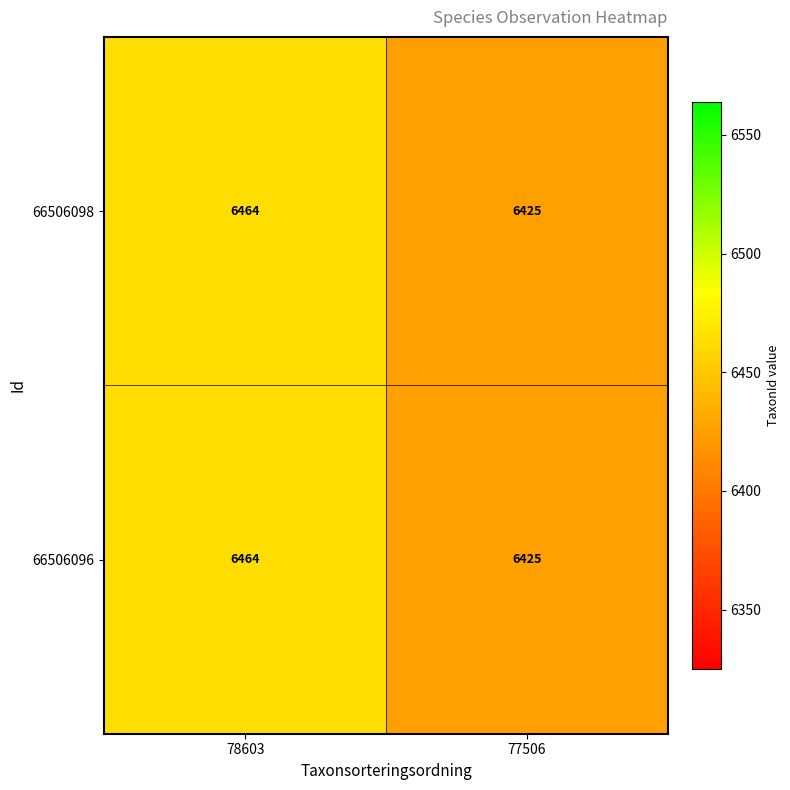

Reading left to right, transcribe all the data shown in this chart.

66506098: 78603=6464	77506=6425
66506096: 78603=6464	77506=6425